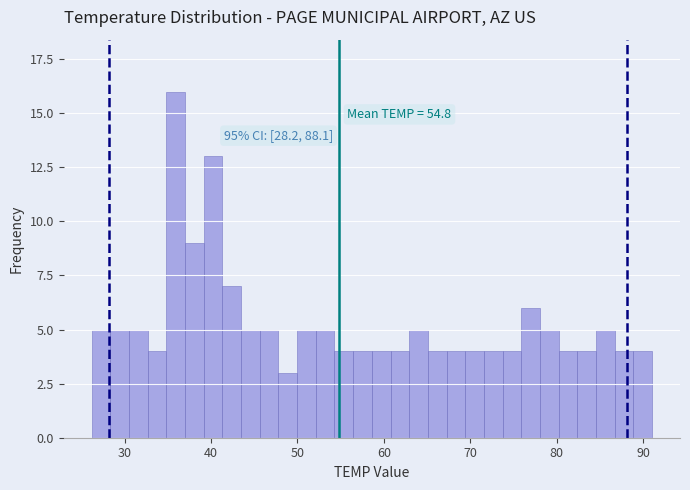

Around what value on the x-axis is the tallest bar? Give the approximate position of its centre, as read against the axis.

36